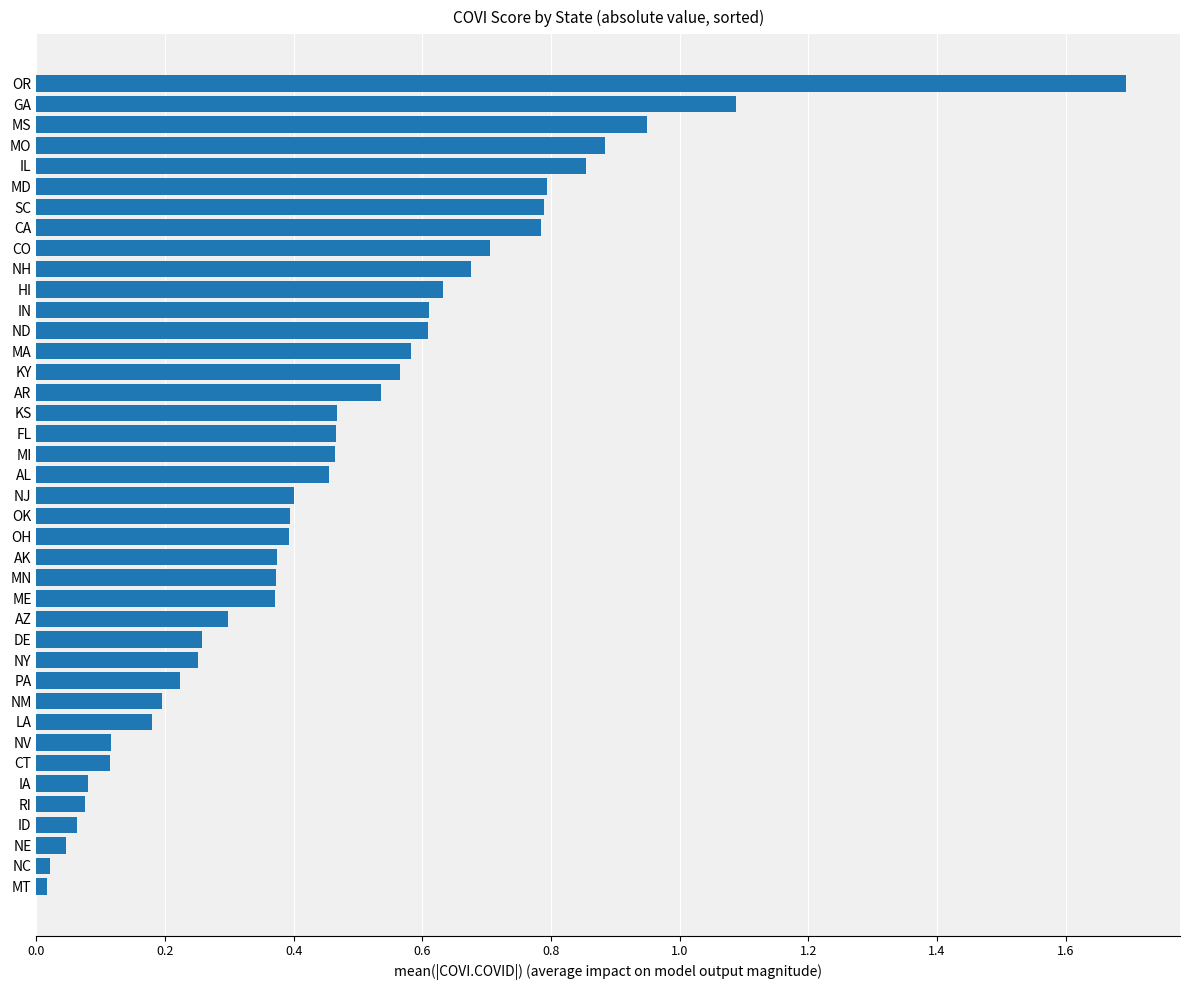

What is the change in value from ID to MS?

+0.9